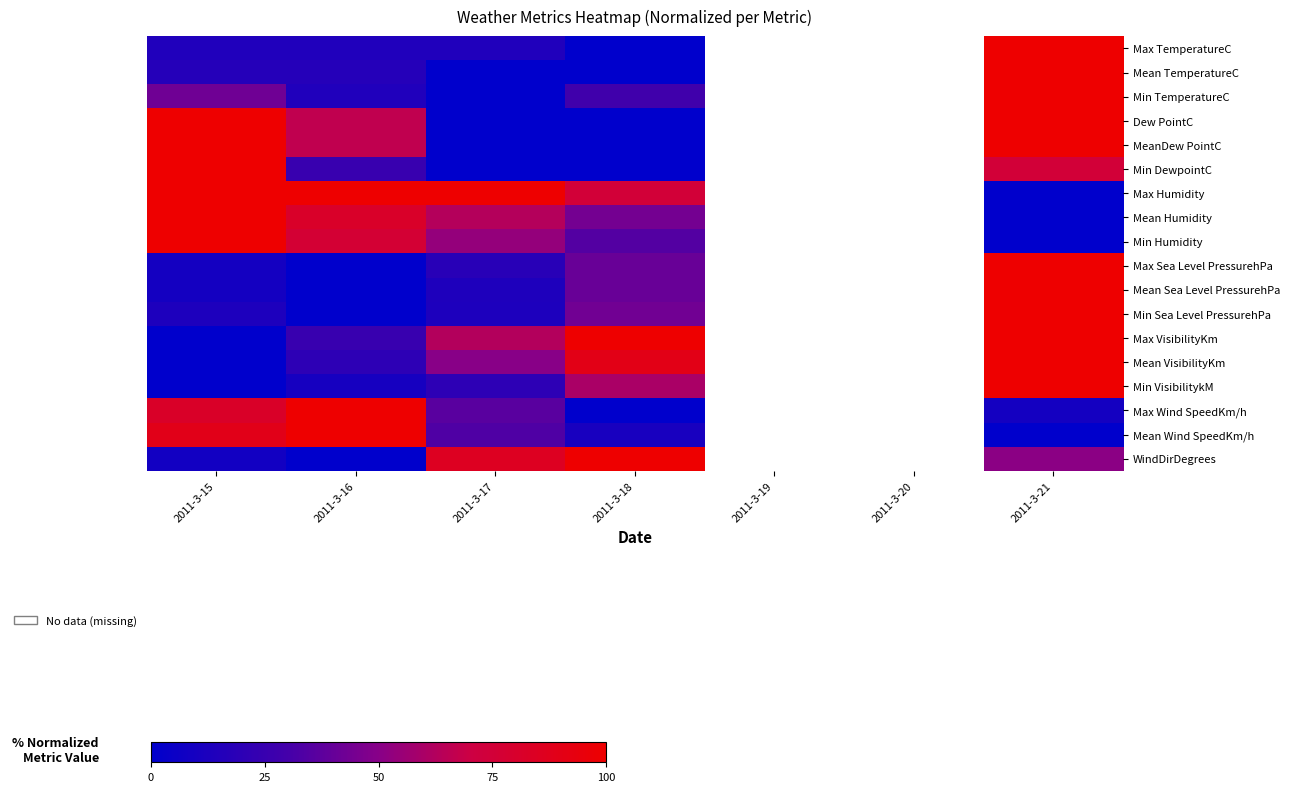

At which label is Min DewpointC closest to 50?

2011-3-16